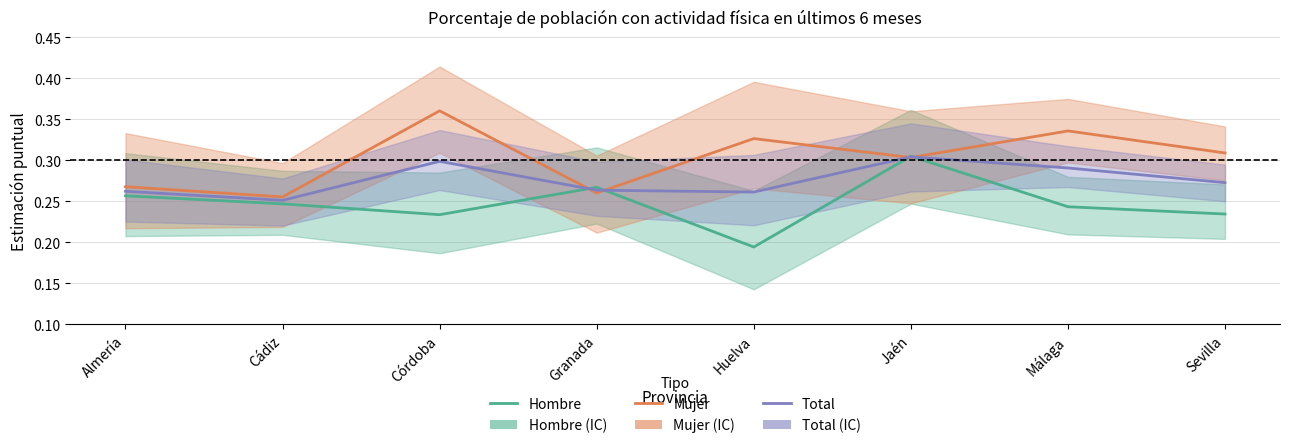

Which series has the largest total across all categories?

Mujer